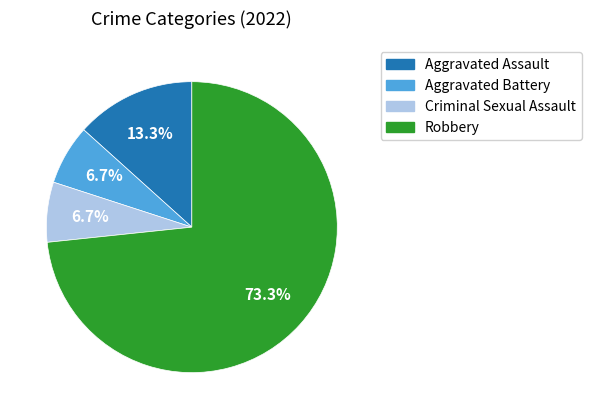

Does Criminal Sexual Assault represent more than half of the total?

No